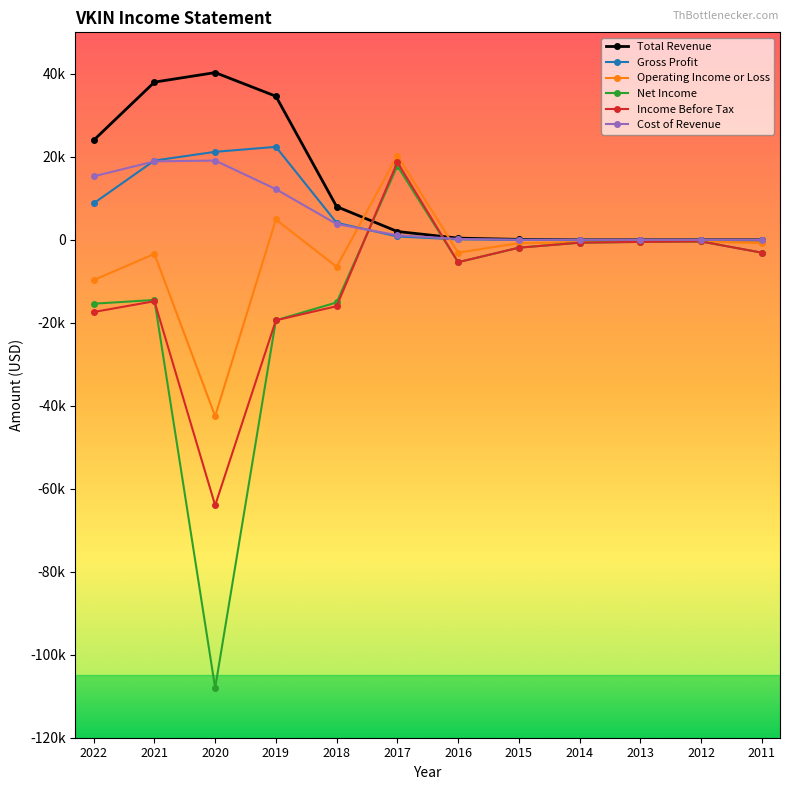

In Income Before Tax, how many points are lower than both neighbors (excluding endpoints)?

2